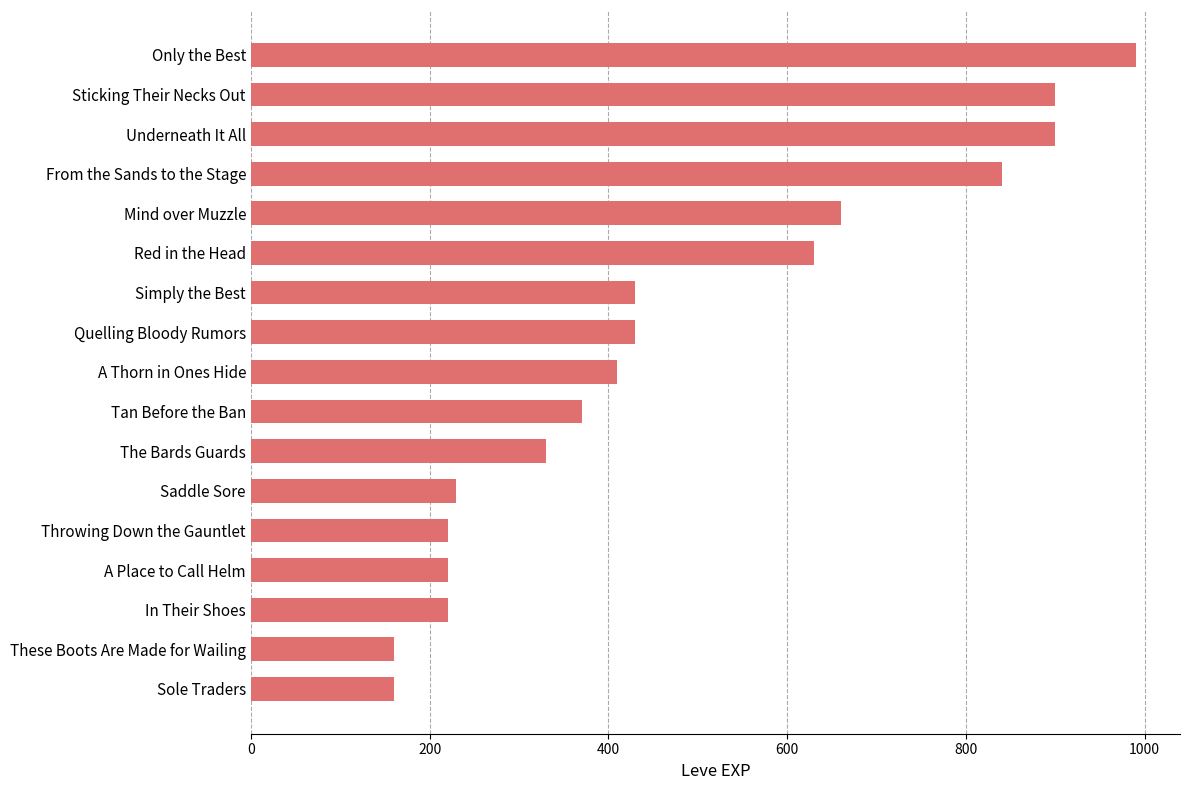

Are the bars grouped side by side (vs. stacked)?

No